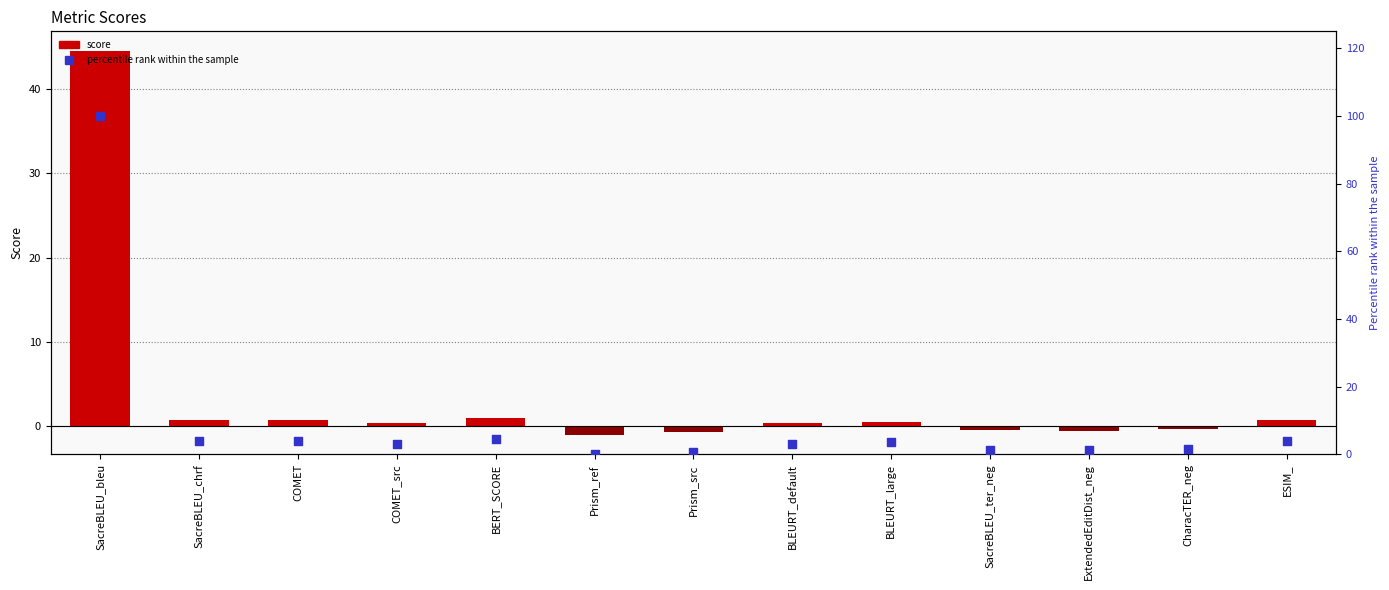

Which series has the largest Y range (max minus min)?

percentile rank